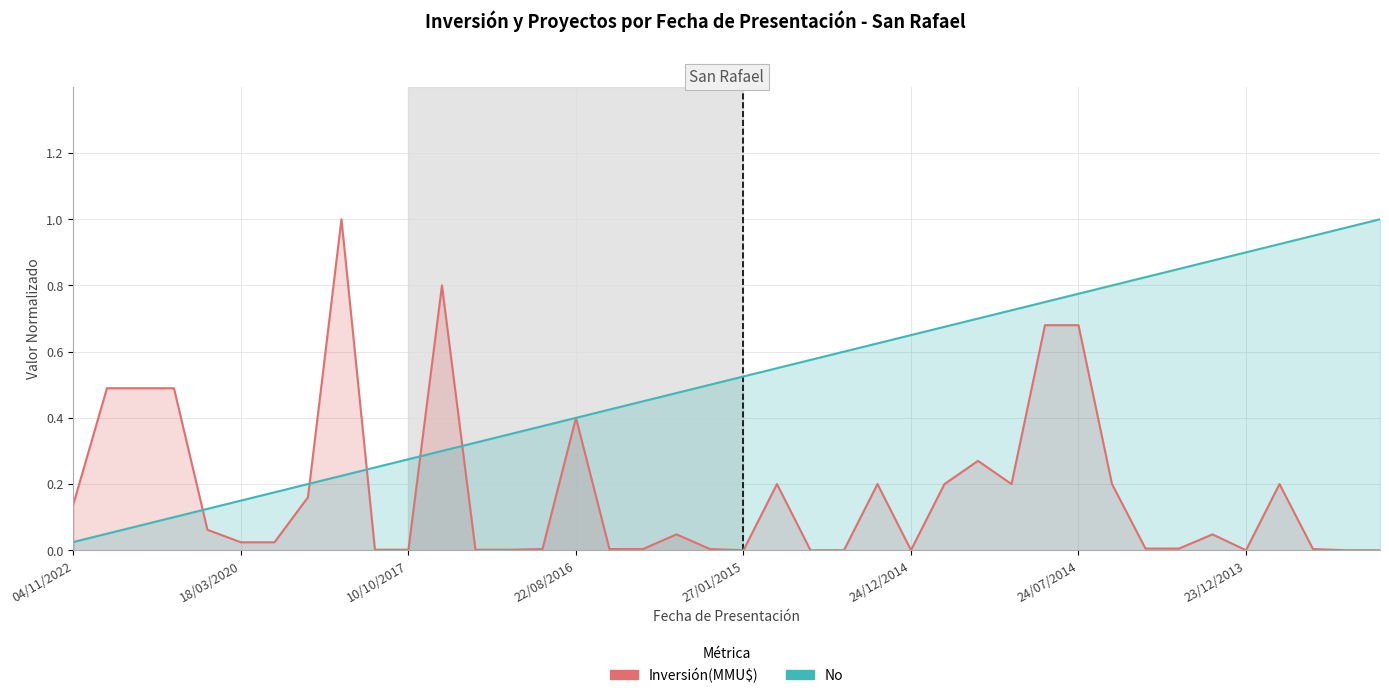

How many data points in Inversión(MMU$) are above 0?

34